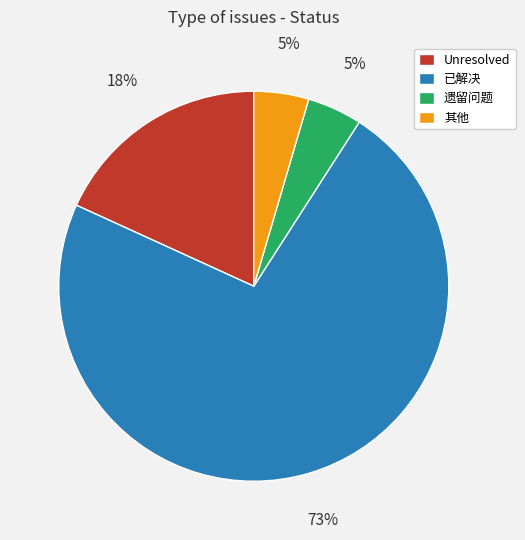

Combined, do 已解决 and 遗留问题 account for over 50%?

Yes